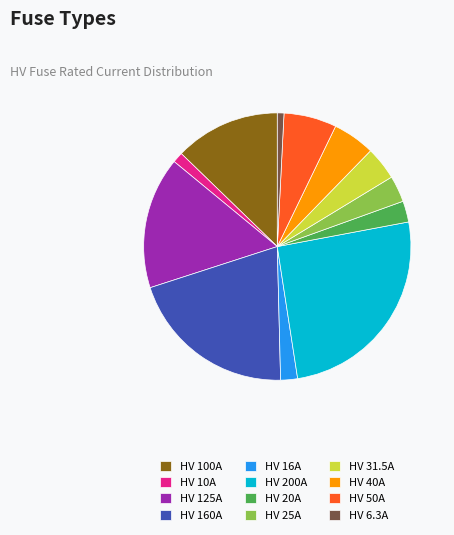

Combined, do HV 50A and HV 10A account for over 50%?

No